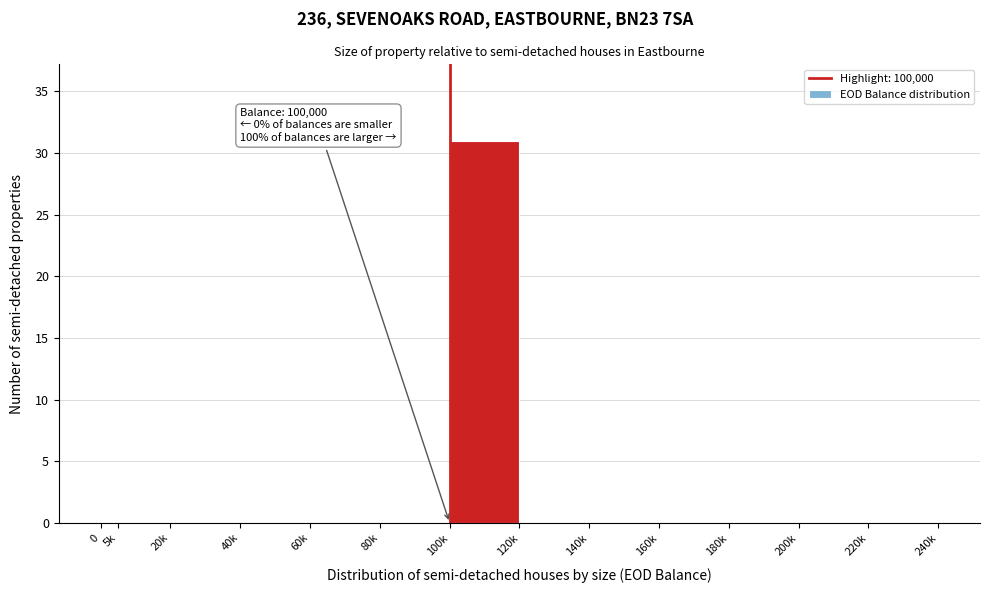

Reading right to left, list all the values displayed in this chart.

220k=0	200k=0	180k=0	160k=0	140k=0	120k=0	100k=31	80k=0	60k=0	40k=0	20k=0	5k=0	0=0